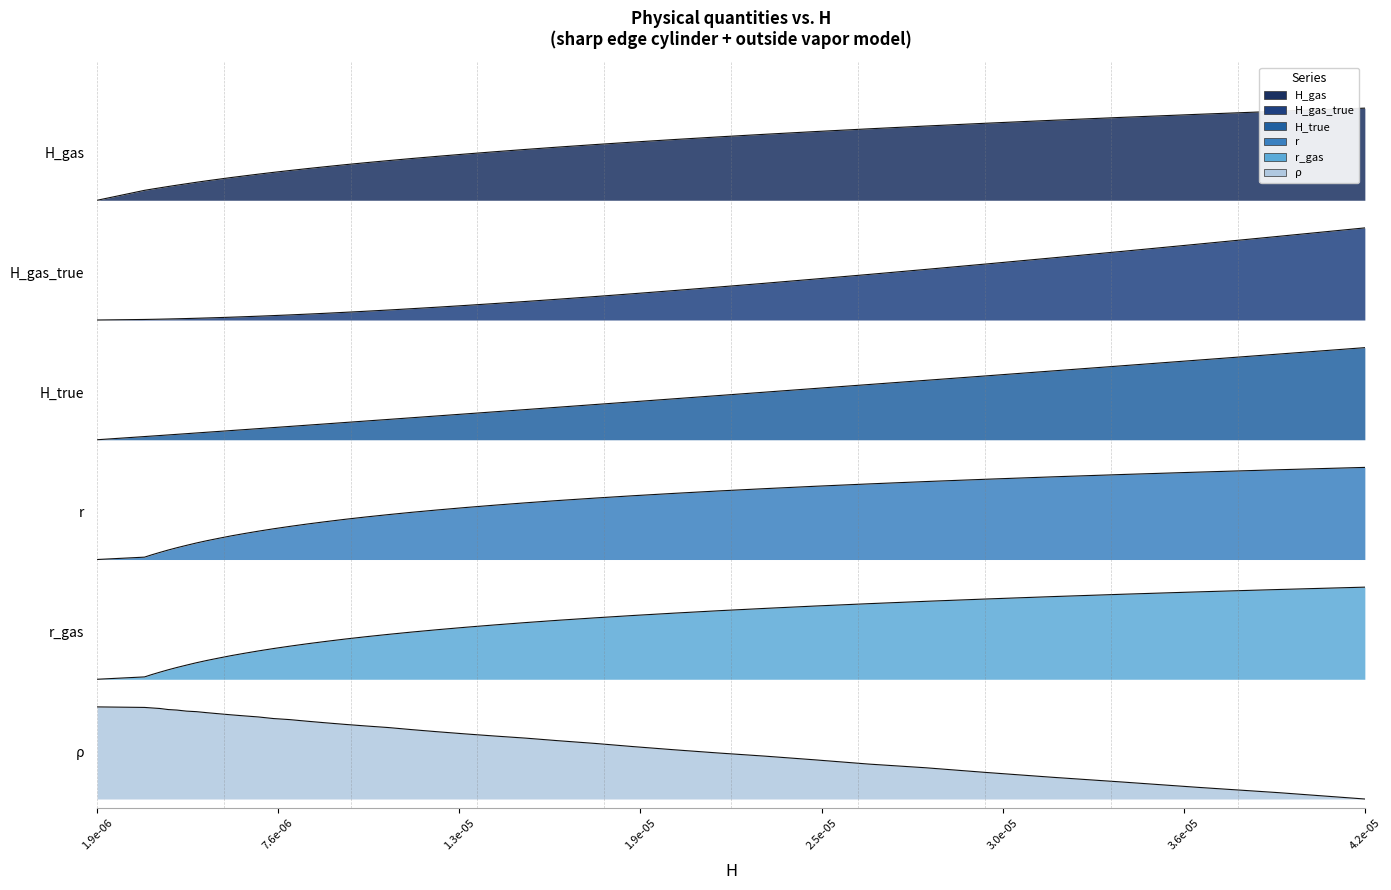

What is the difference between the maximum and minimum values in the H_true series?

1.0